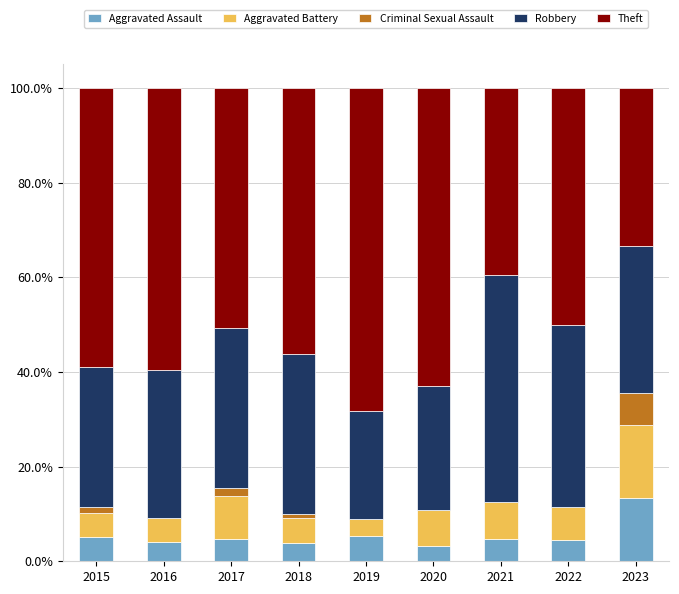

How many distinct data groups are displayed?

5